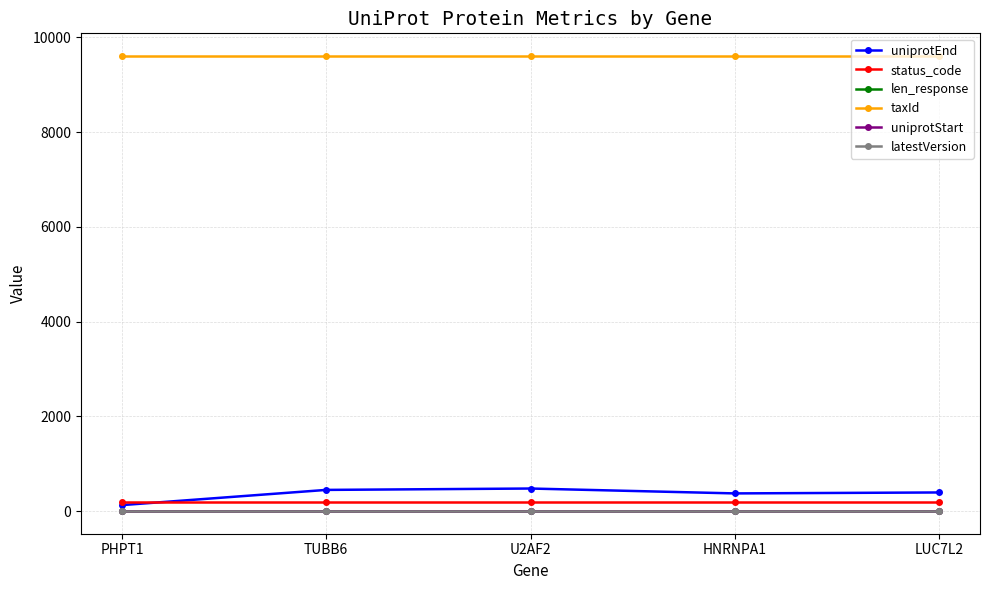

Is this an area chart (filled region under the line)?

No